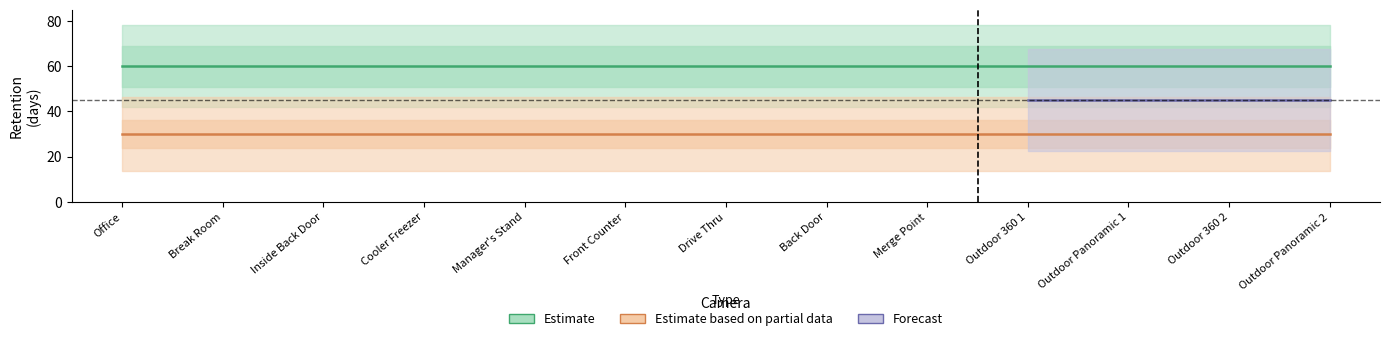

At how many categories does at least one series exceed 39?

13